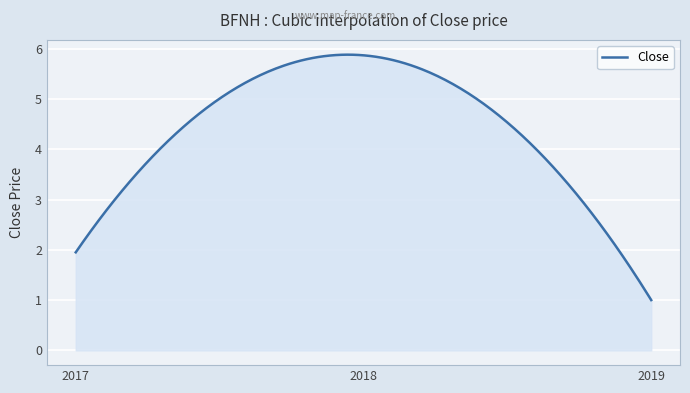

What is the minimum value shown in the chart?

1.0